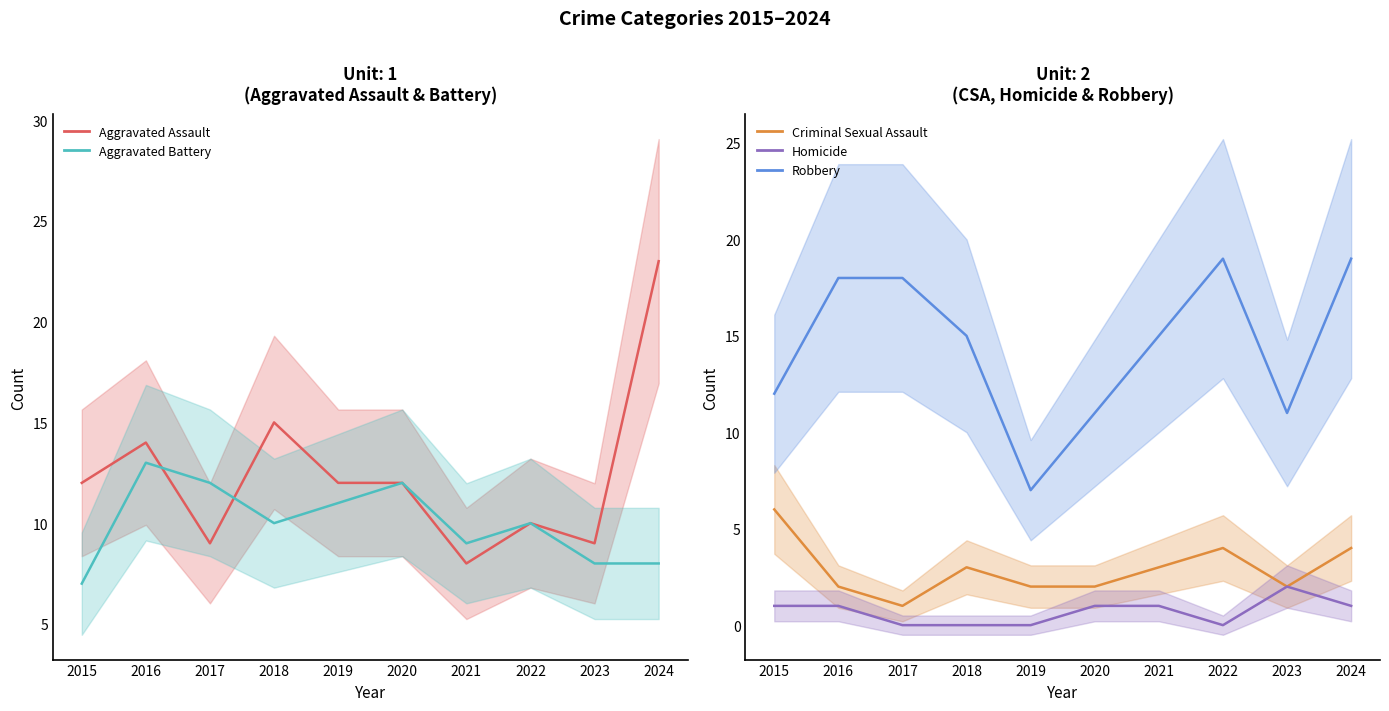

Reading left to right, transcribe all the data shown in this chart.

Aggravated Assault: 12	14	9	15	12	12	8	10	9	23
Aggravated Battery: 7	13	12	10	11	12	9	10	8	8
Criminal Sexual Assault: 6	2	1	3	2	2	3	4	2	4
Homicide: 1	1	0	0	0	1	1	0	2	1
Robbery: 12	18	18	15	7	11	15	19	11	19